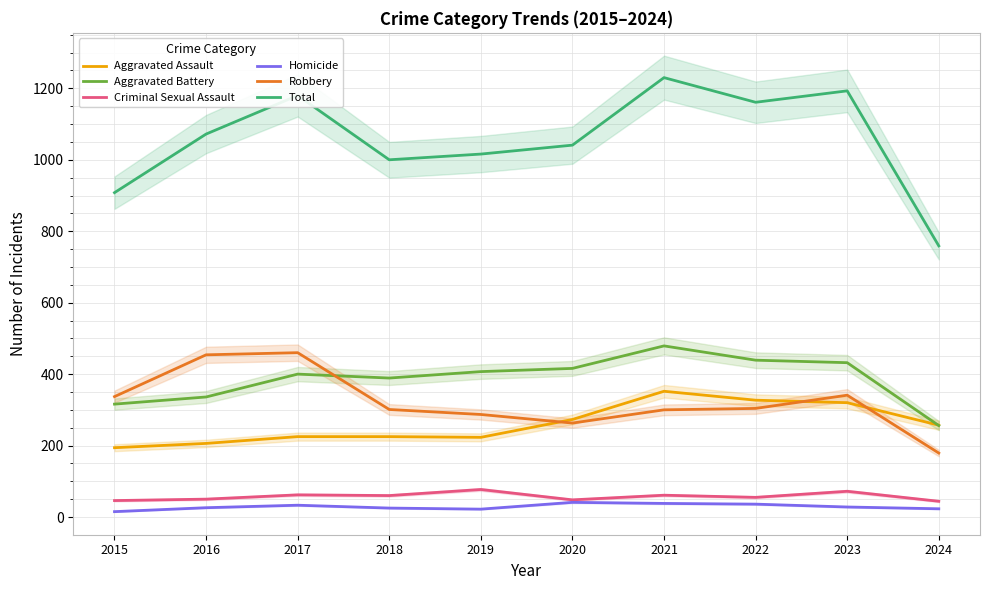

How many series are shown in this chart?

6